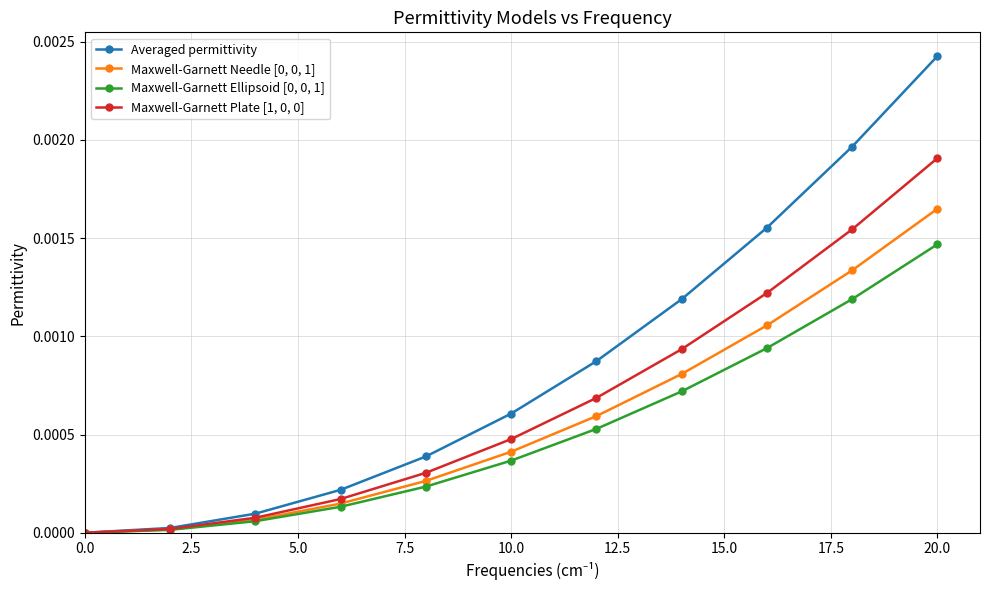

Which series has the largest range (max minus min)?

Averaged permittivity